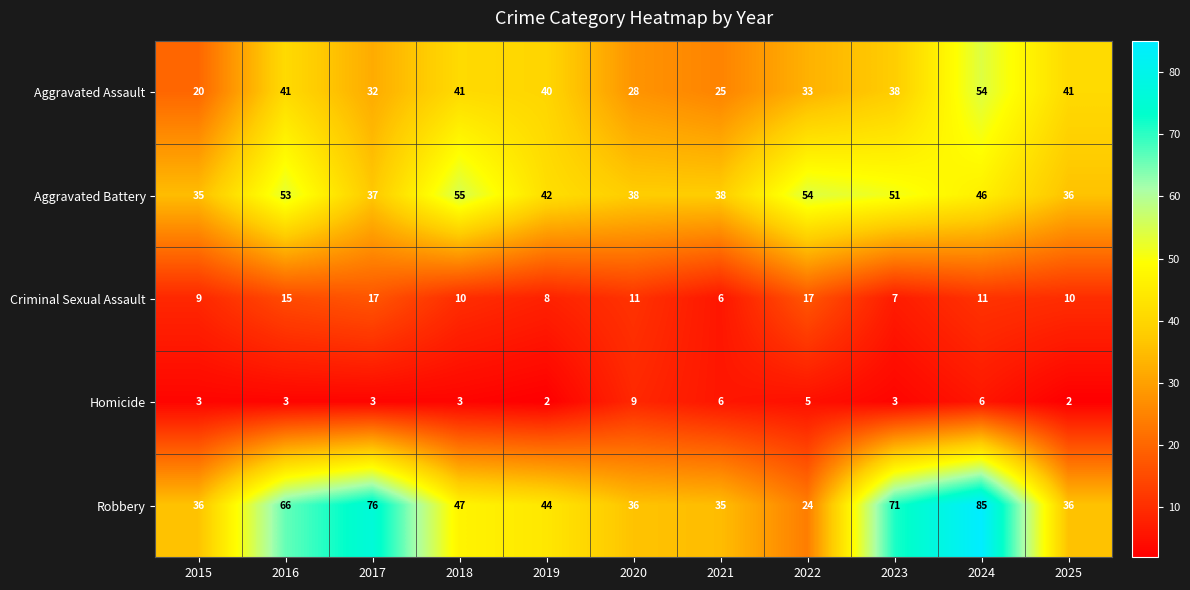

Which series has the largest total across all categories?

Robbery